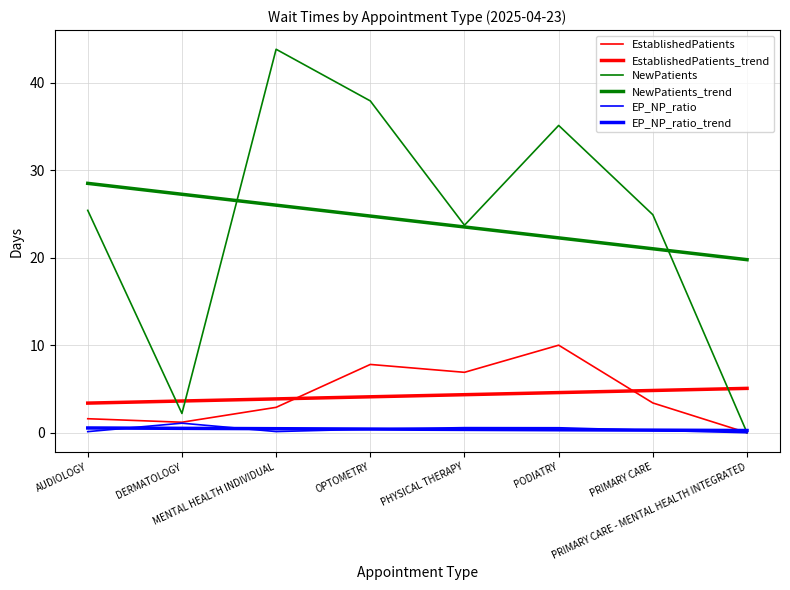

At OPTOMETRY, list the series in order from largest to smallest.

NewPatients, NewPatients_trend, EstablishedPatients, EstablishedPatients_trend, EP_NP_ratio_trend, EP_NP_ratio